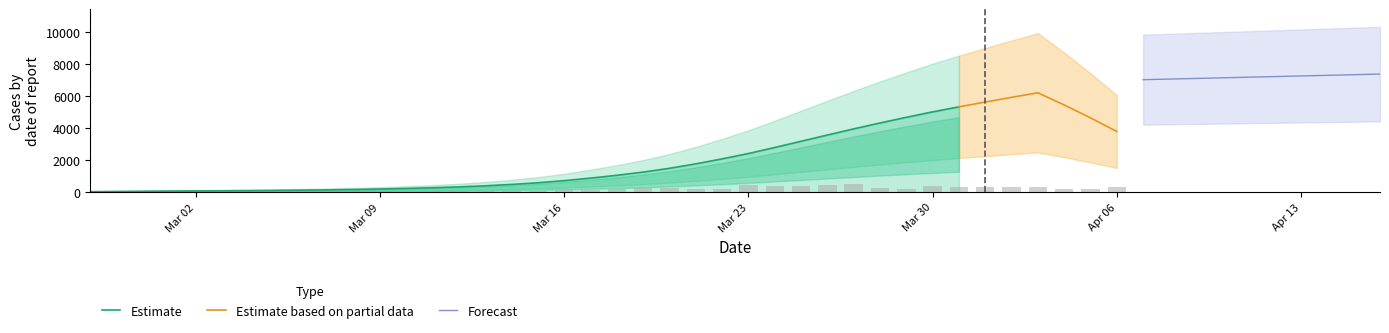

How many values are below 980?

20